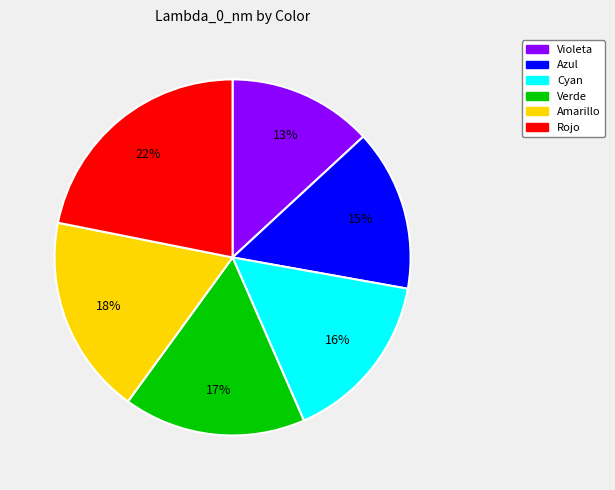

True or false: Azul accounts for 15% of the total.

True